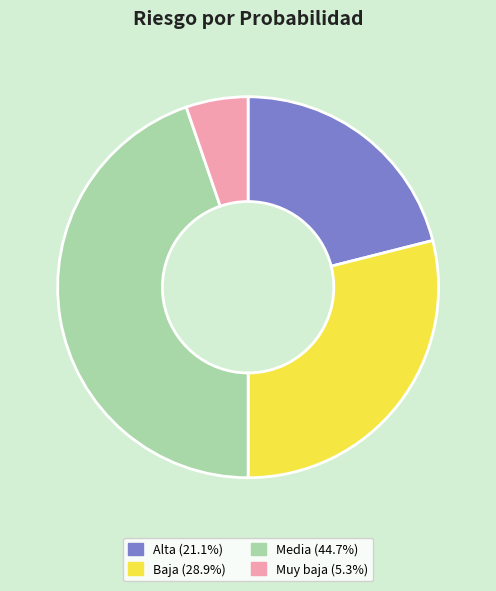

Is there any slice that represents more than half of the pie?

No